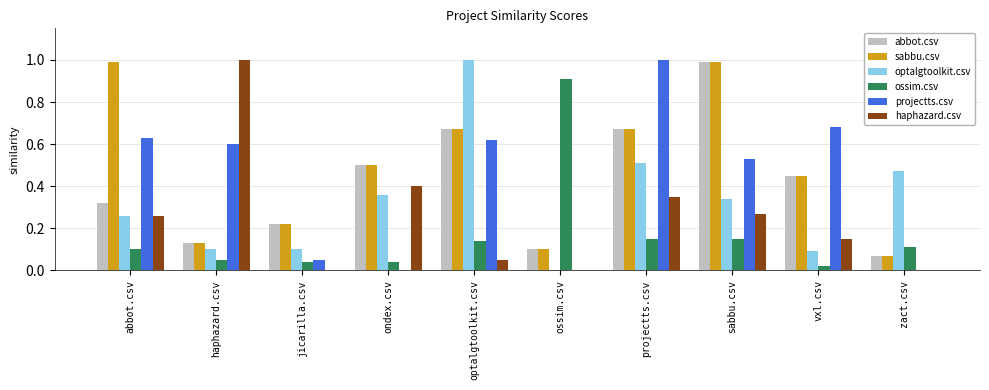

What is the total value across all series at ossim.csv?

1.1